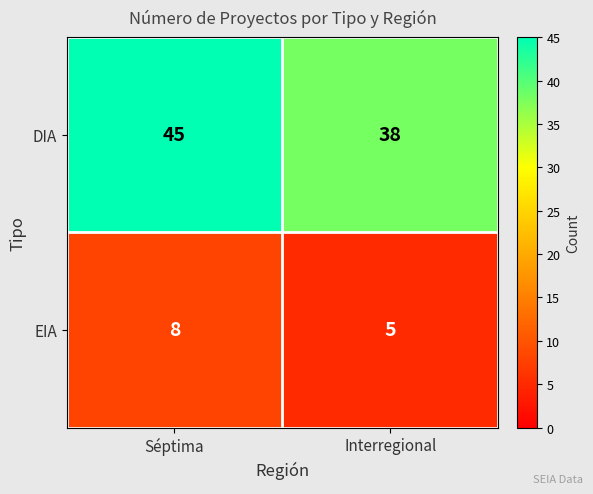

Which series has the largest range (max minus min)?

DIA